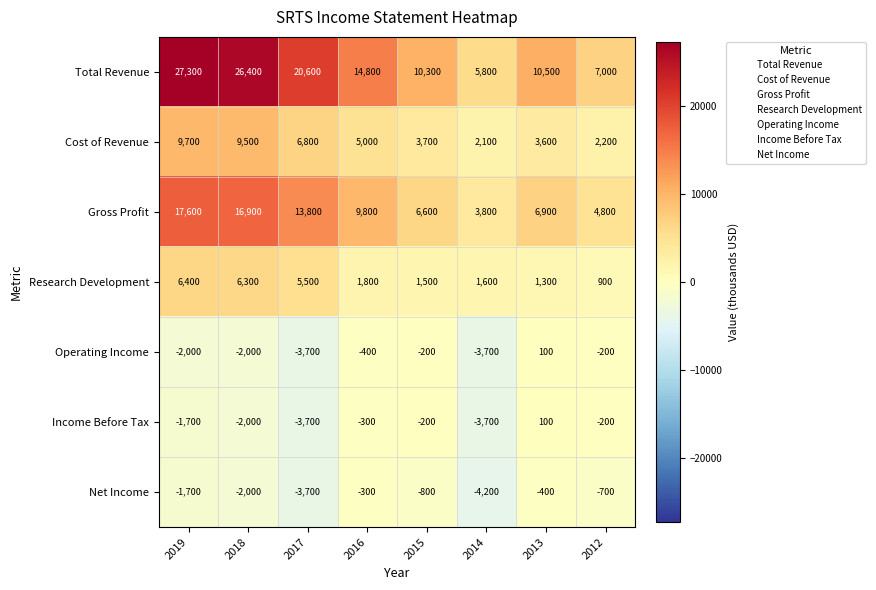

At how many categories does at least one series exceed 23944?

2